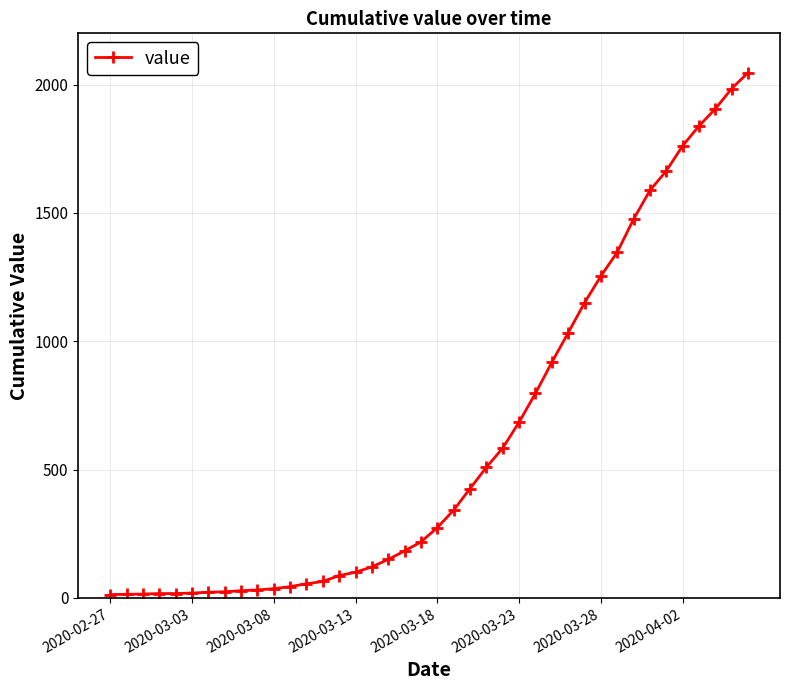

What is the difference between the maximum and second lowest values?

2033